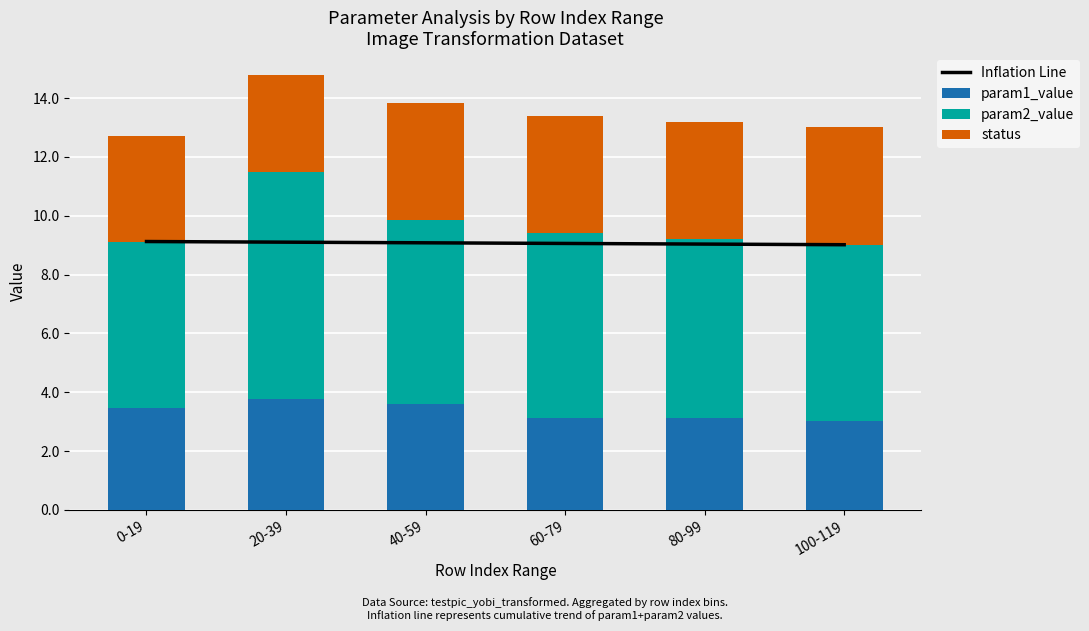

What is the maximum value for param1_value?

3.8